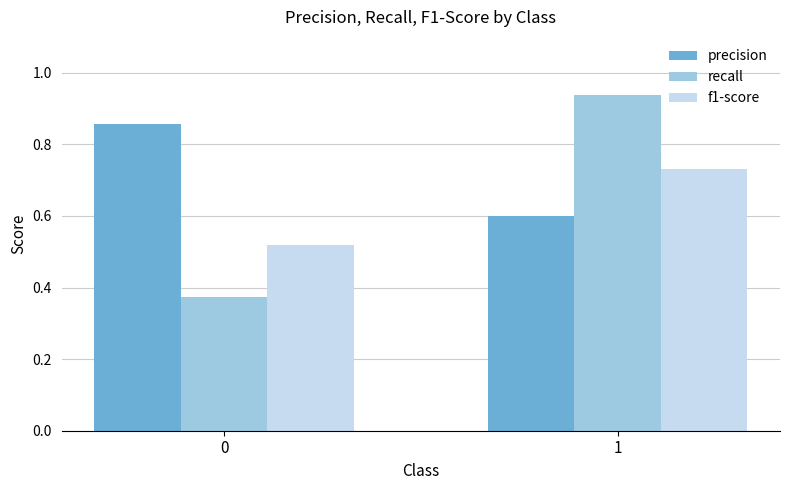

Is the value of recall at 1 greater than the value of precision at 0?

Yes